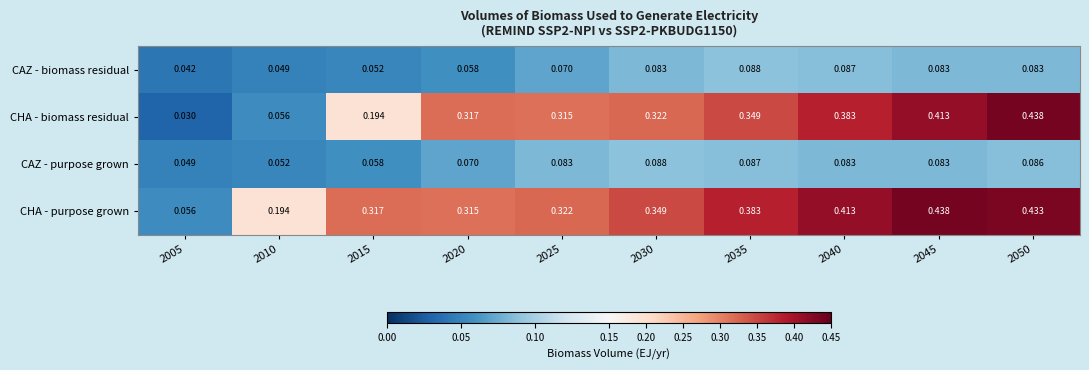

Between 2010 and 2050, which series saw the biggest shift?

CHA - biomass residual